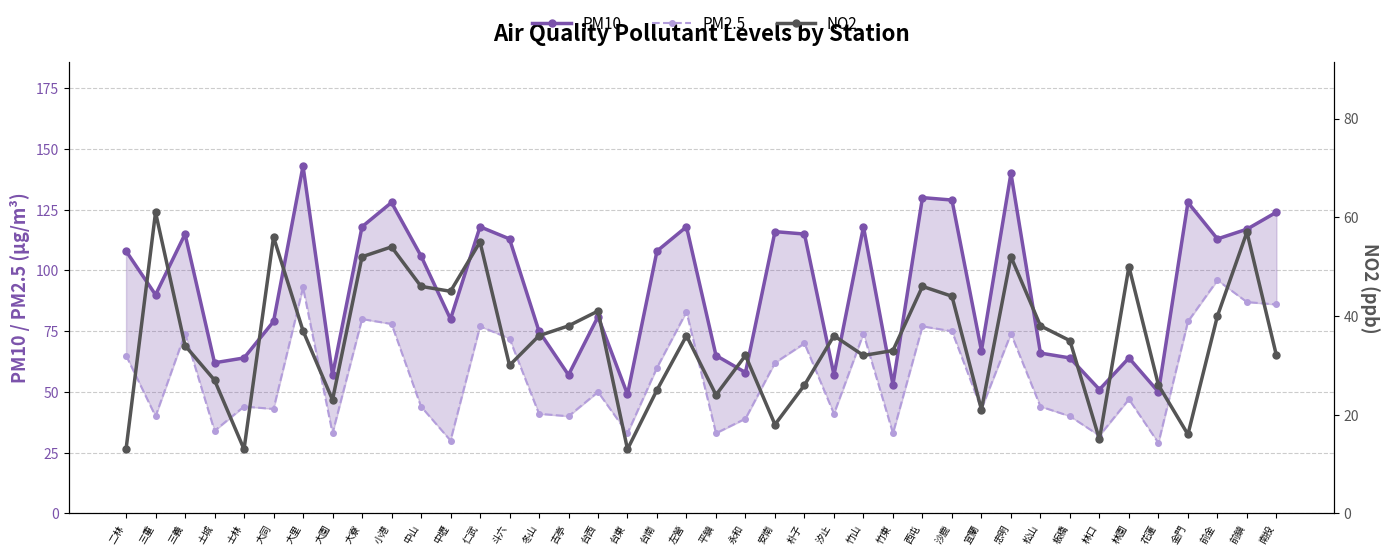

Does the chart have visible grid lines?

Yes